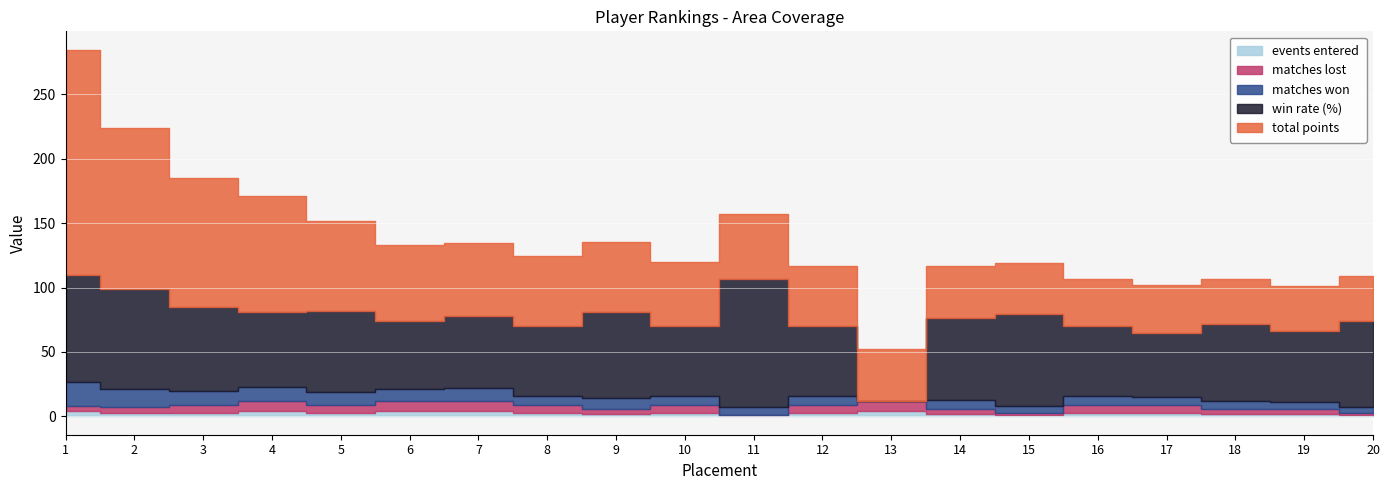

Rank the series at 9 from lowest to highest value.

events entered, matches lost, matches won, total points, win rate (%)